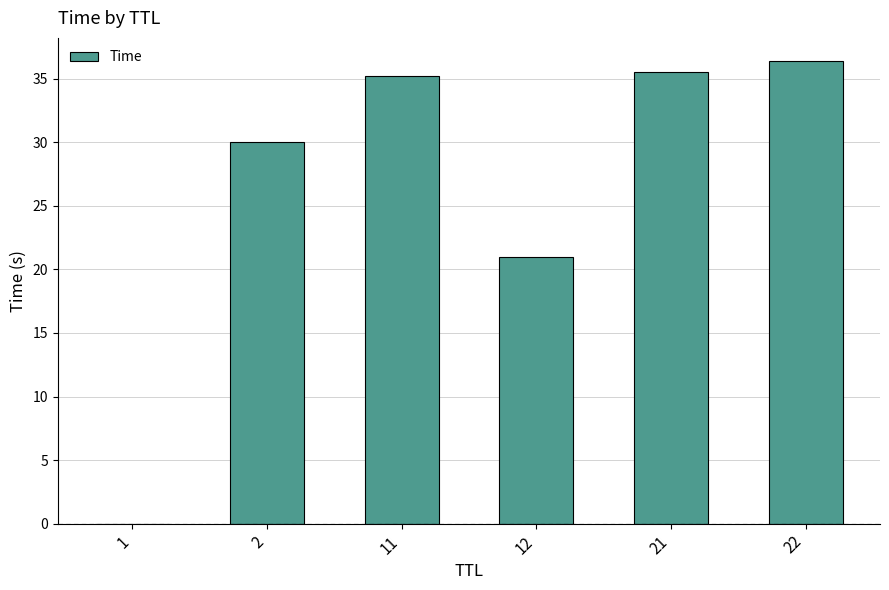

The value at 2 is 52.2. True or false?

False